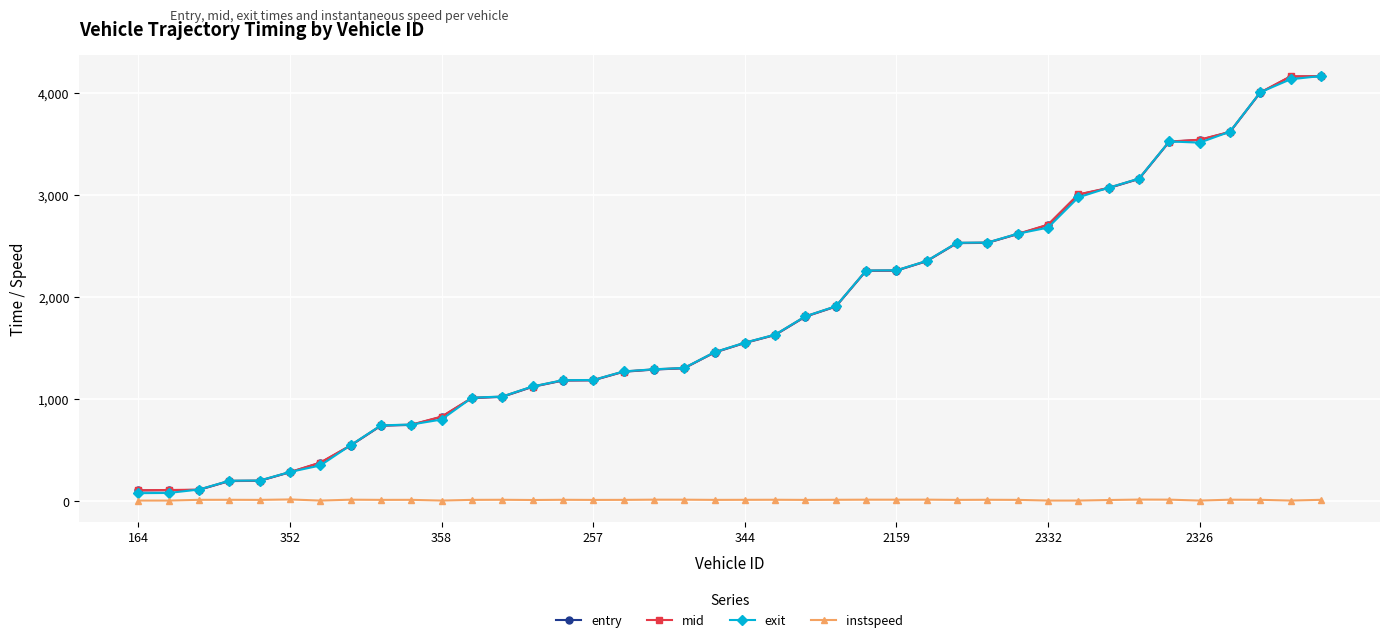

At how many categories does at least one series exceed 2742?

9